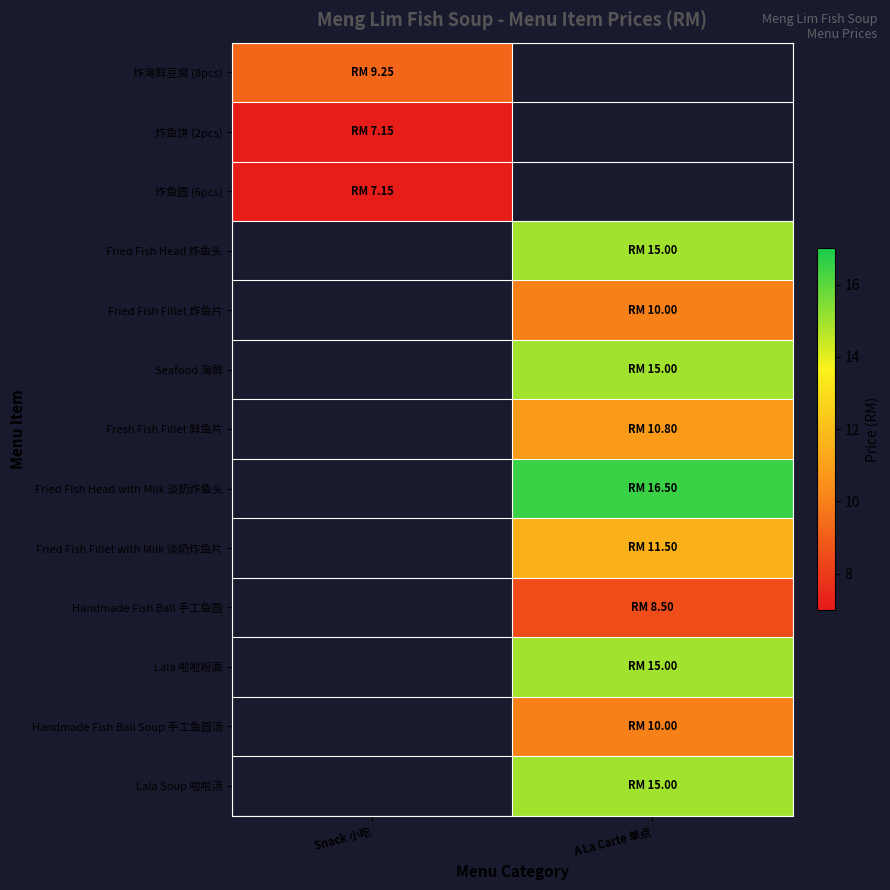

Which category has the lowest value across all series?

Snack 小吃